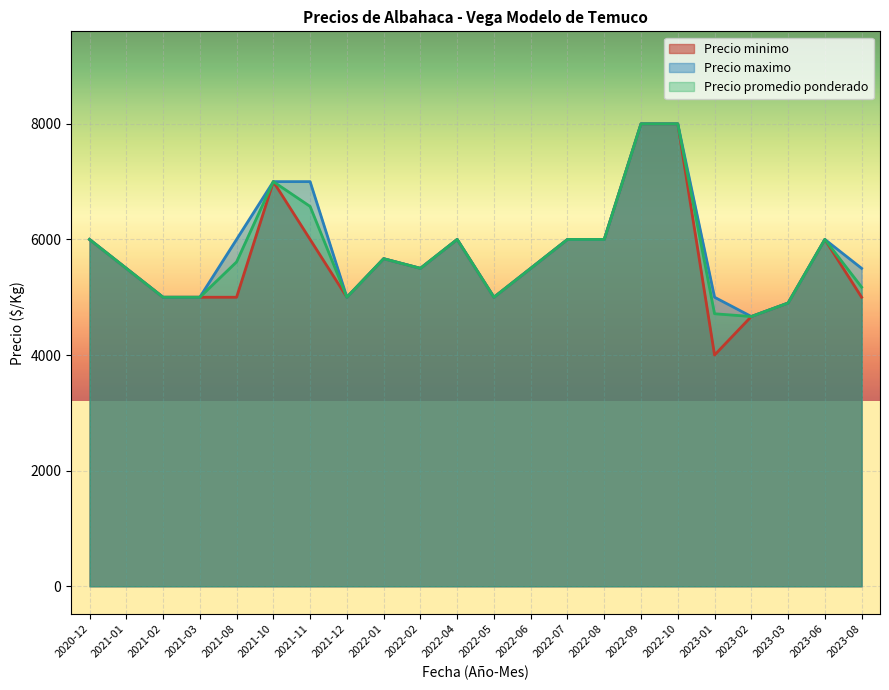

True or false: Precio maximo and Precio promedio ponderado intersect in this chart.

False